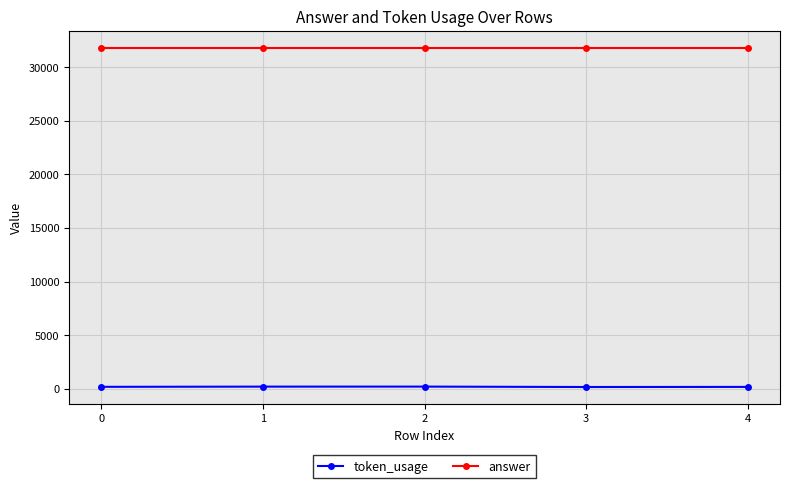

What is the value of the token_usage point at the 5th from the left?

174